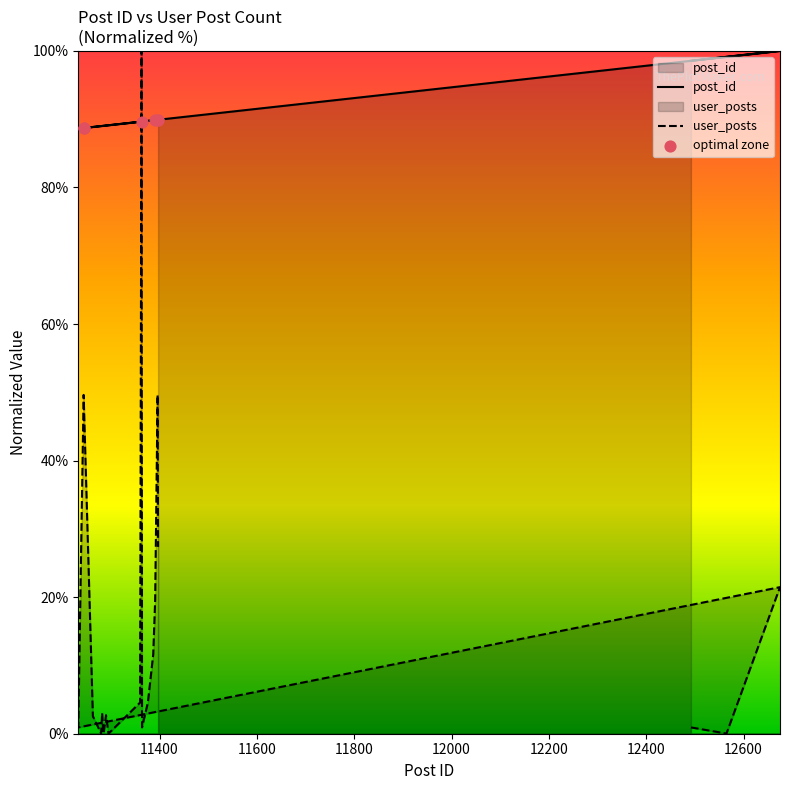

At how many categories does at least one series exceed 18?

20